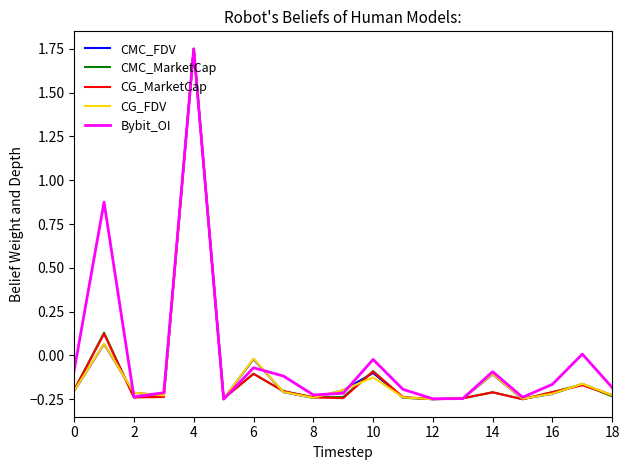

How many positive values does the CG_FDV series have?

2